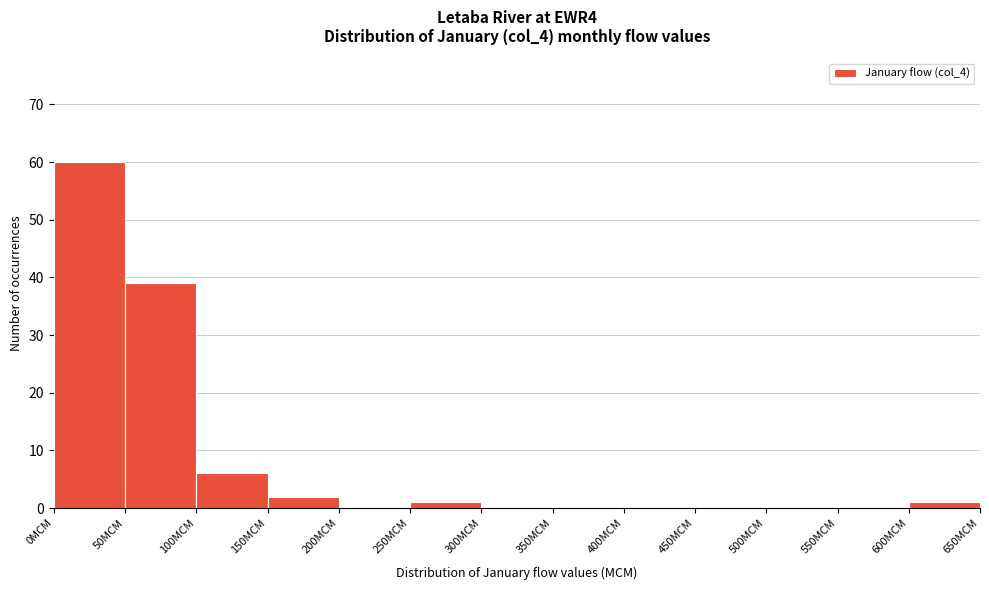

Reading left to right, list every bar in this chart as the range it spans on the x-axis followed by its height. The values are not printed on the chart, so give them approximately, as read against the axis.

0 to 50: 60
50 to 100: 39
100 to 150: 6
150 to 200: 2
200 to 250: 0
250 to 300: 1
300 to 350: 0
350 to 400: 0
400 to 450: 0
450 to 500: 0
500 to 550: 0
550 to 600: 0
600 to 650: 1